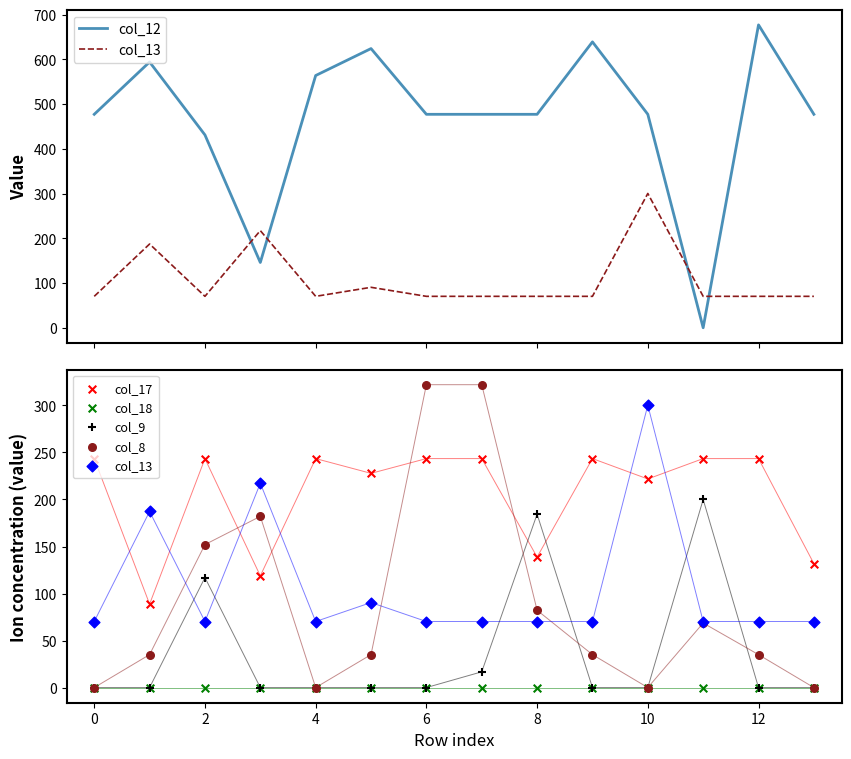

What are all the series names shown in the legend?

col_12, col_13, col_17, col_18, col_9, col_8